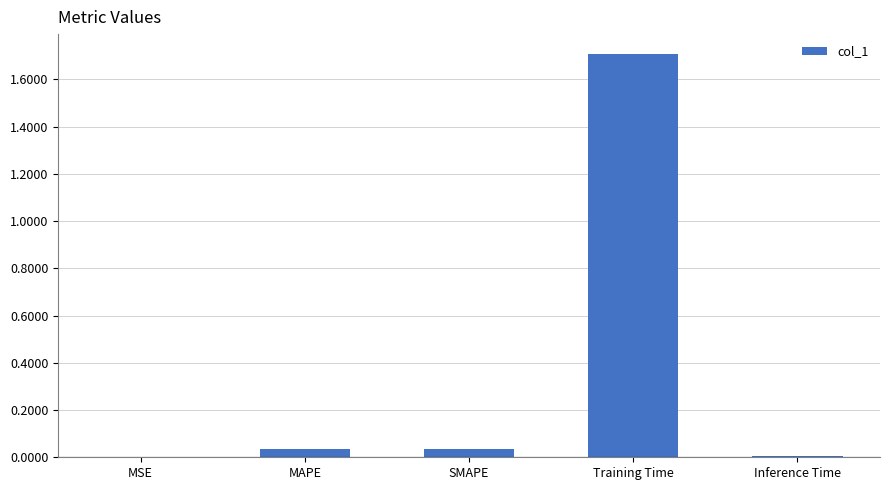

True or false: the data shows 0.0 at MSE.

True